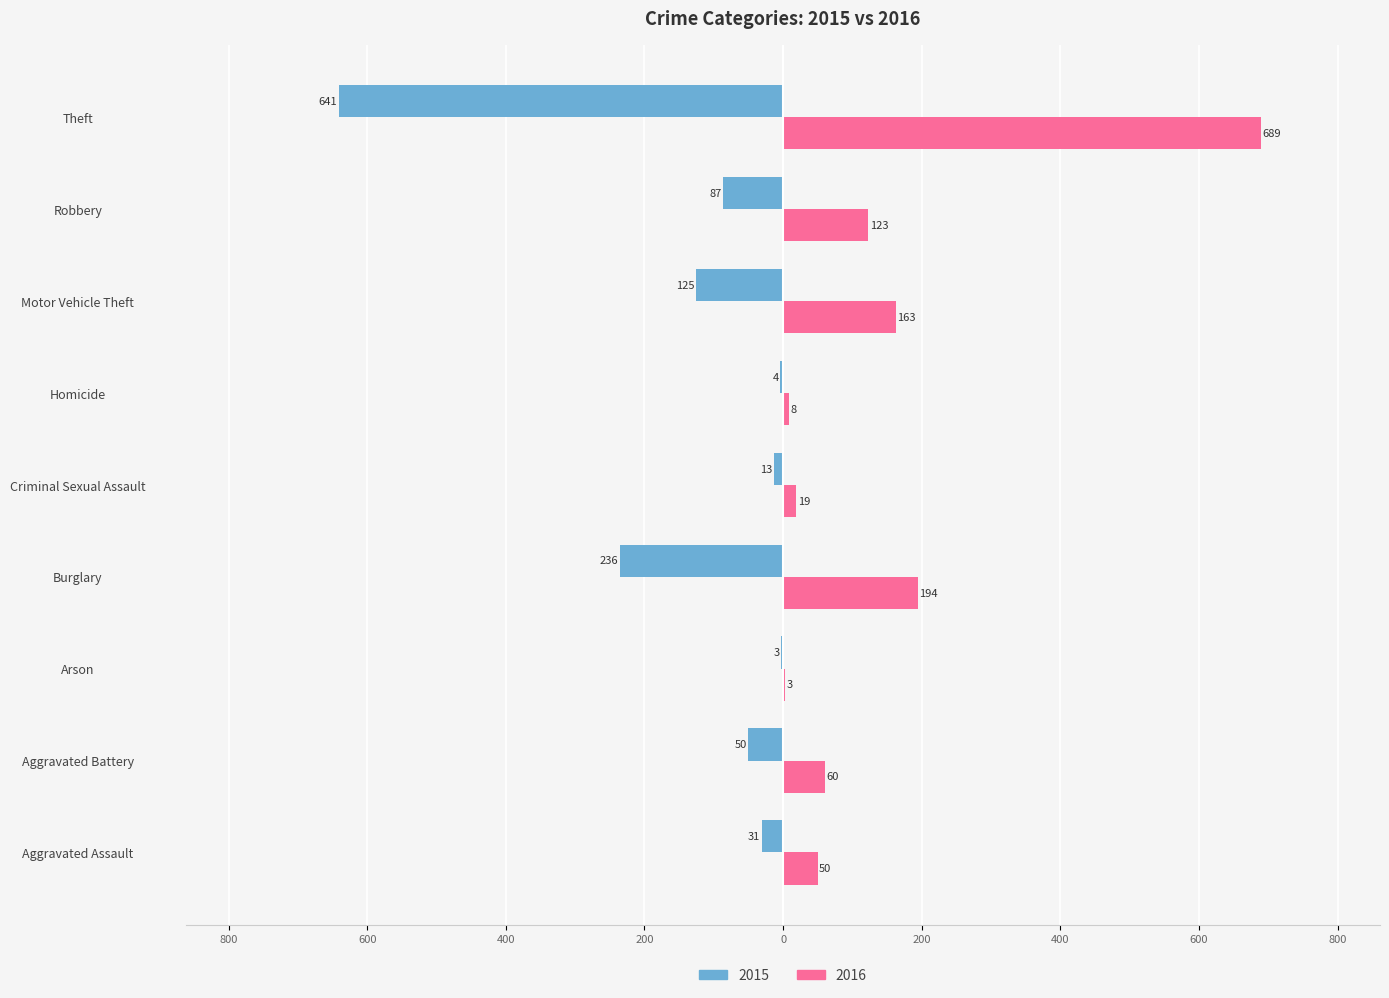

Is it true that 2015 equals -25 at Aggravated Battery?

False